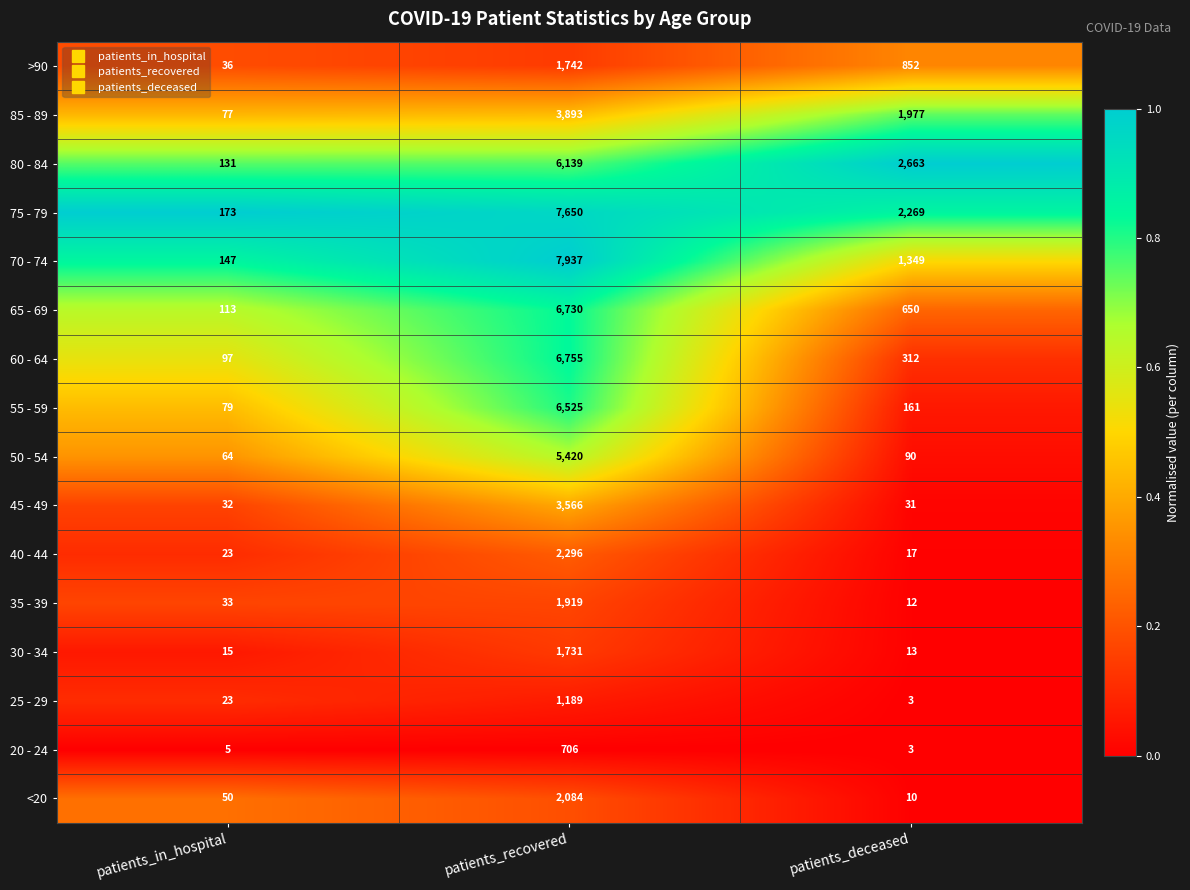

Which series has the largest total across all categories?

75 - 79